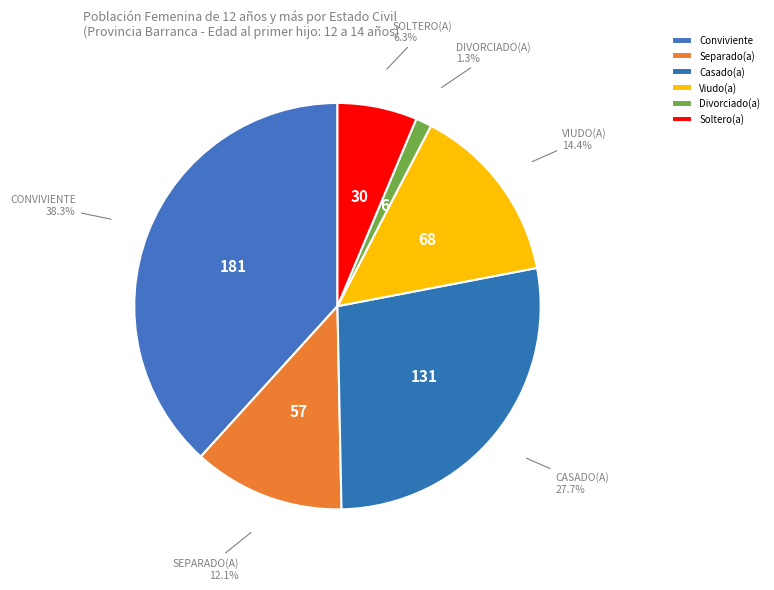

What is the smallest slice in the pie chart?

Divorciado(a)